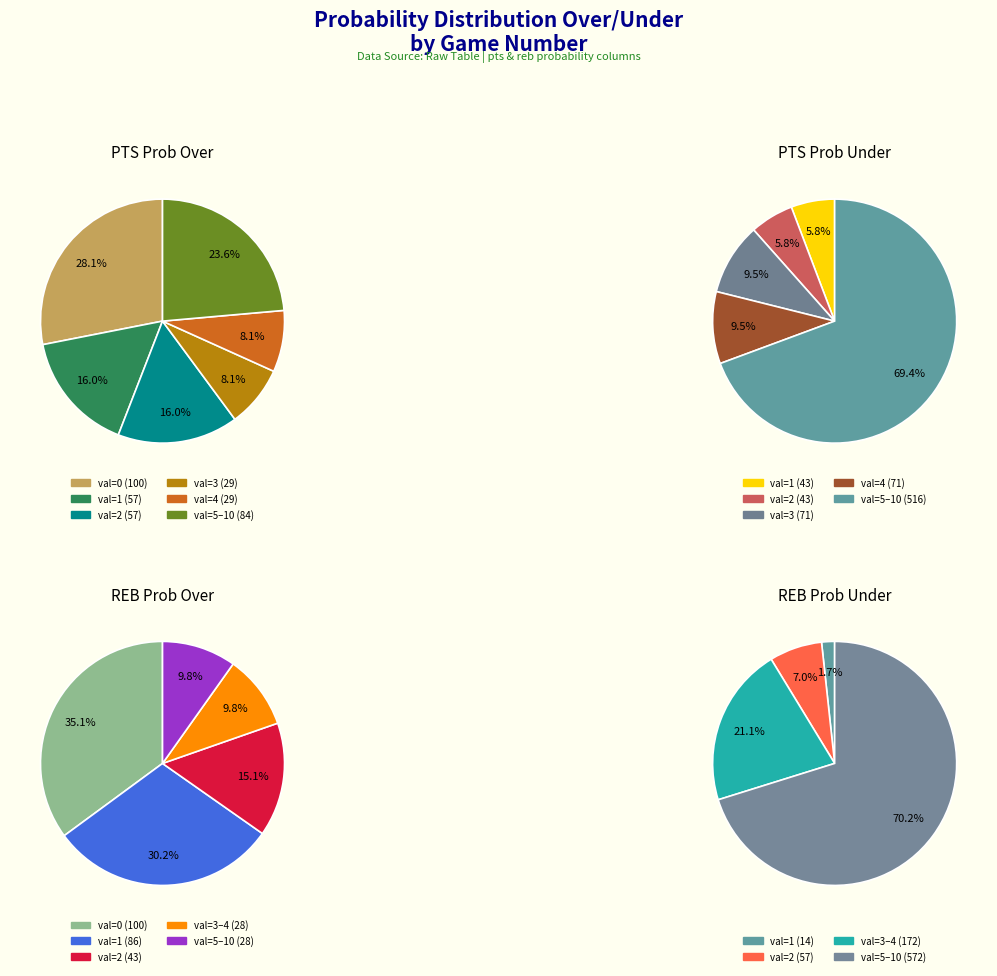

To the nearest percent, what is the difference between the 5 and 9 slice percentages?

2%